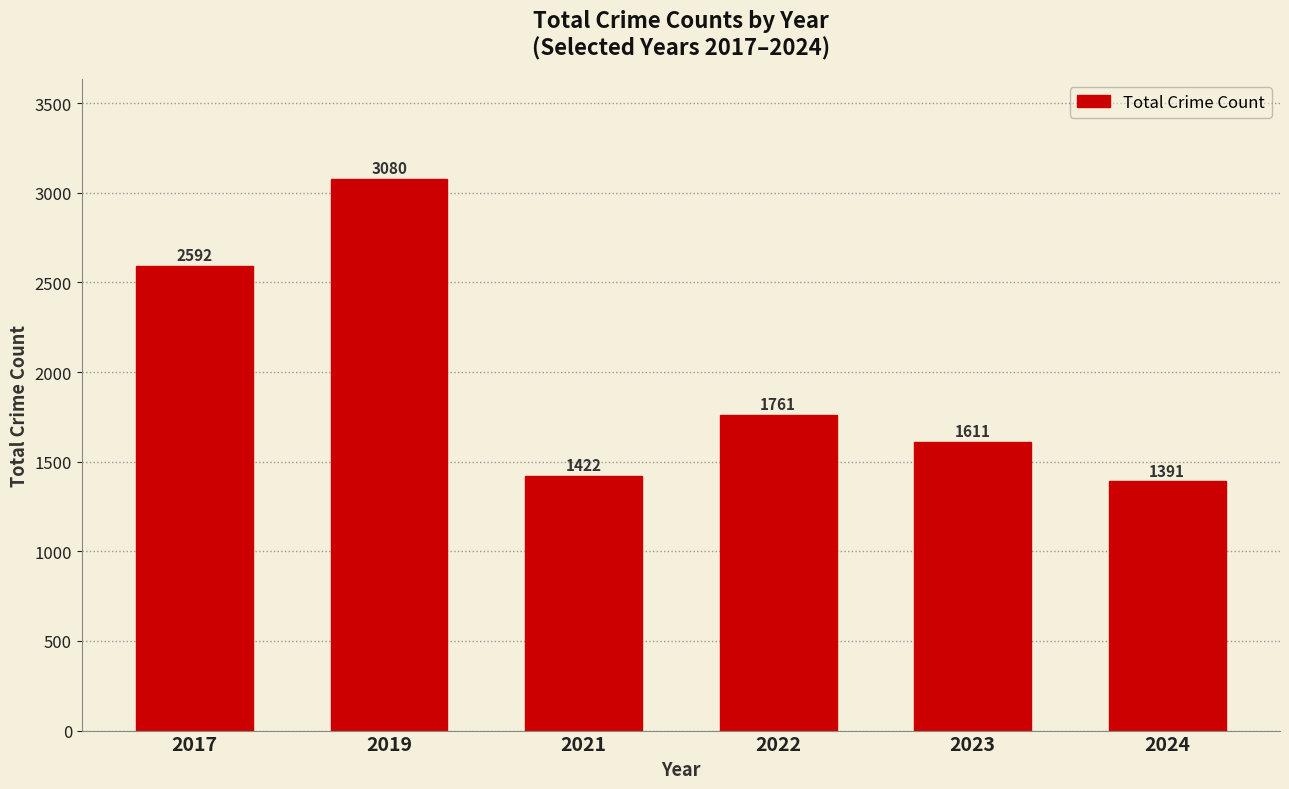

How many data points are less than 1761?

3